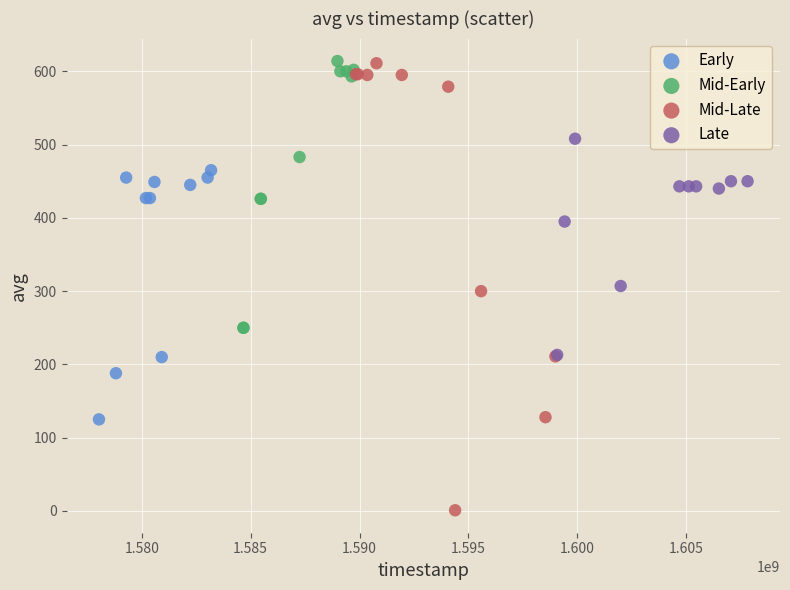

Which series has the widest spread of Y values?

Mid-Late